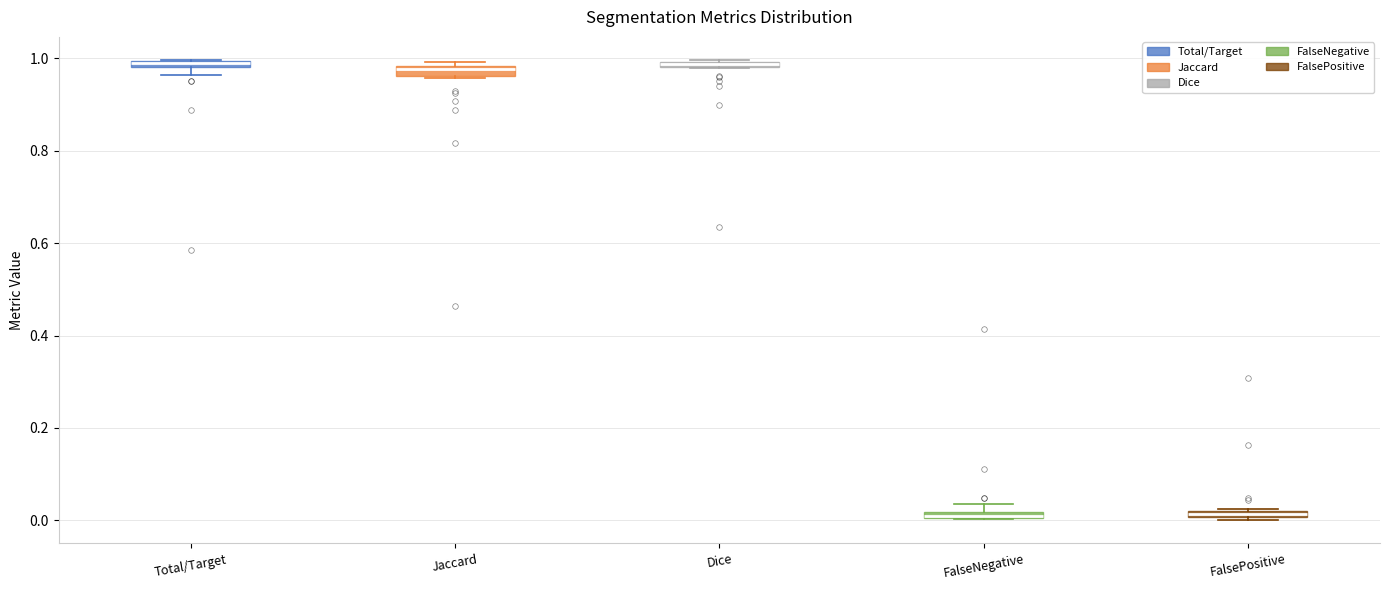

Where is the lower edge of the box for Total/Target on the y-axis? The values are not printed on the chart, so give them approximately, as read against the axis.

0.98